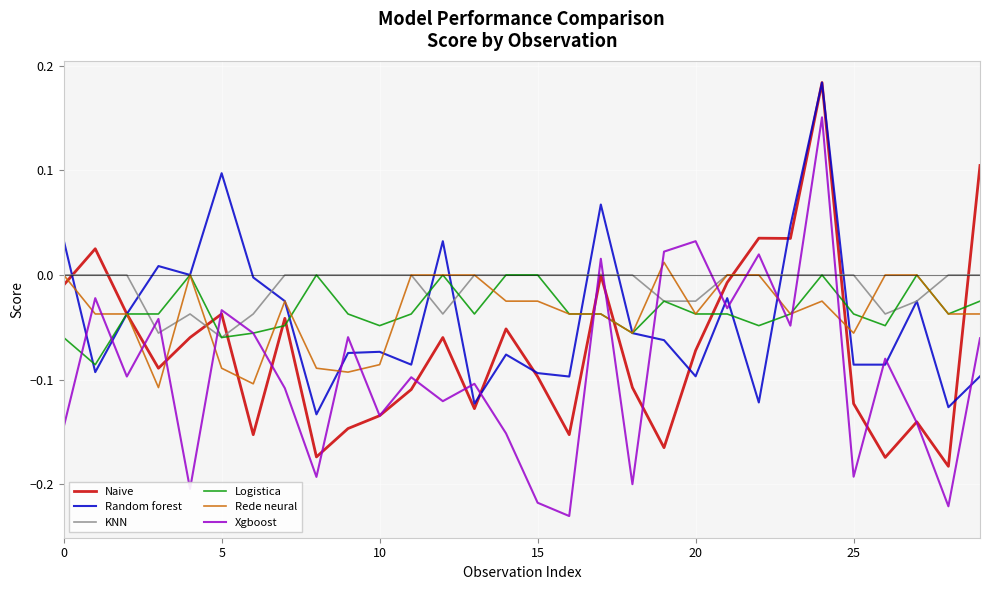

Which series has the largest range (max minus min)?

Xgboost